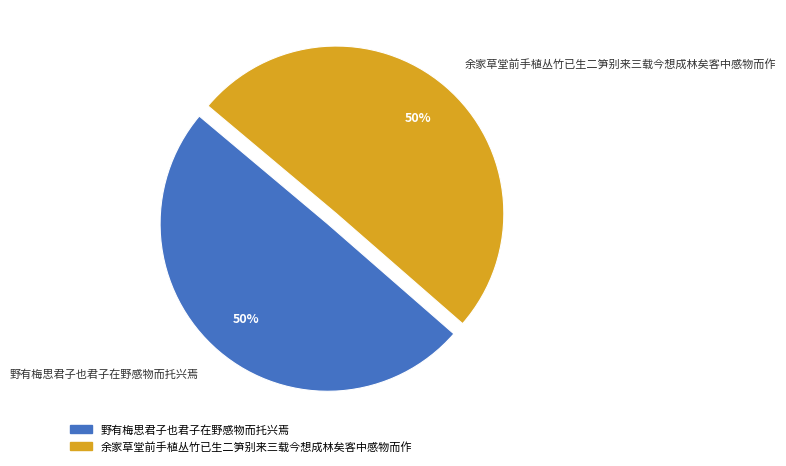

To the nearest percent, what is the average slice percentage?

50%